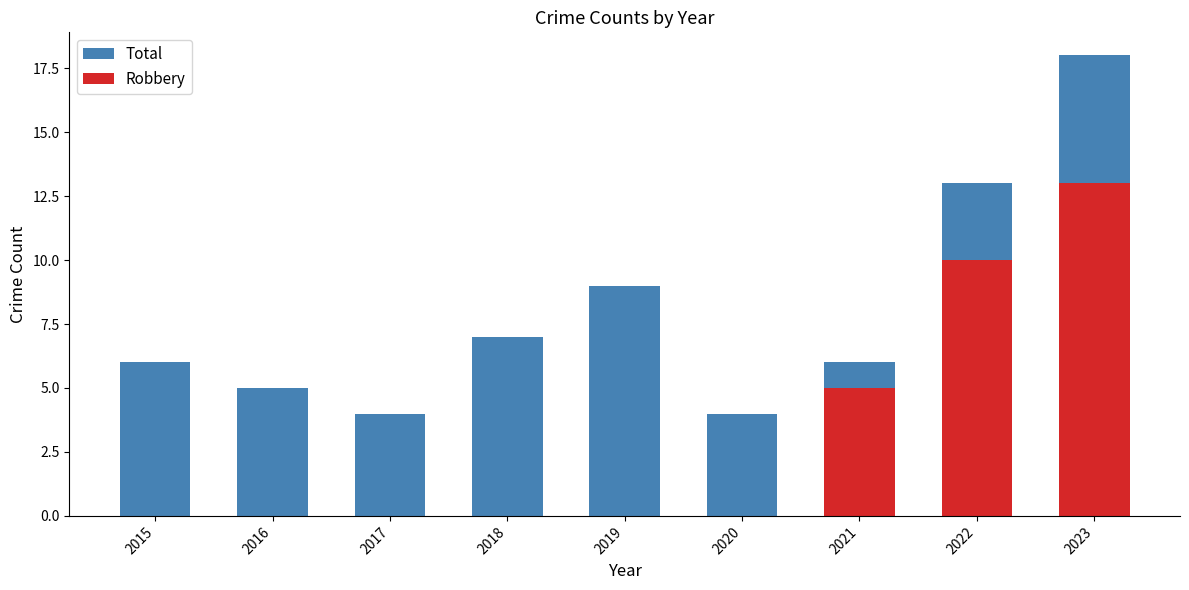

What is the maximum value shown in the chart?

18